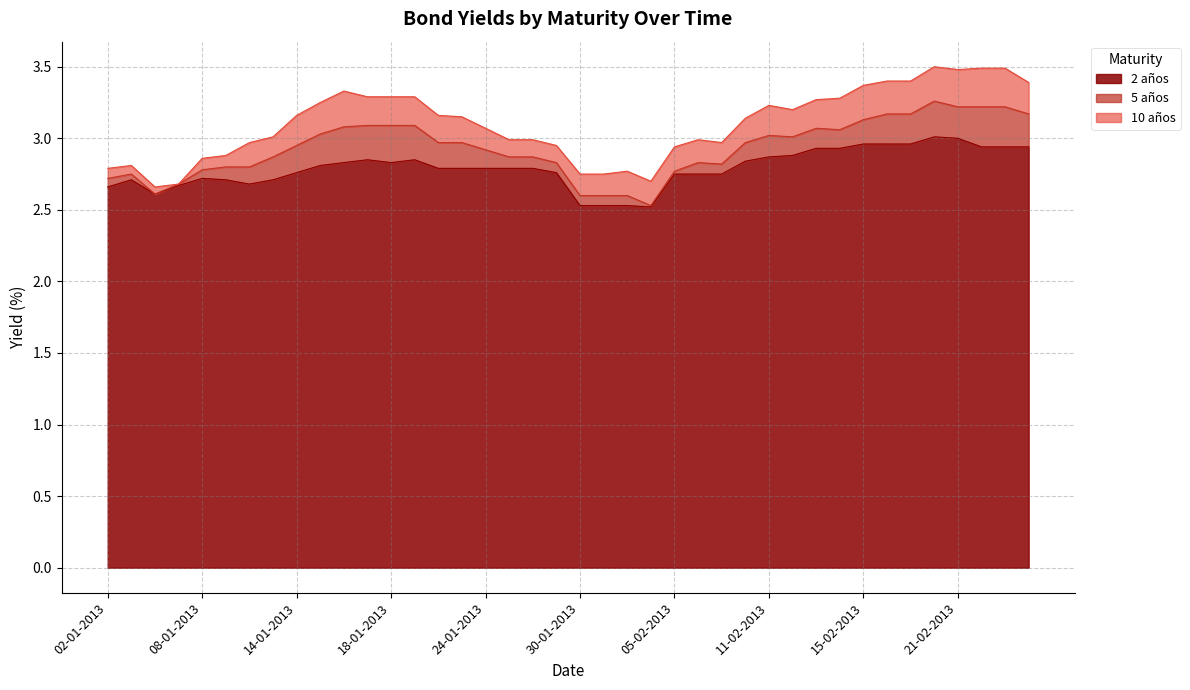

What is the minimum value for 2 años?

2.5